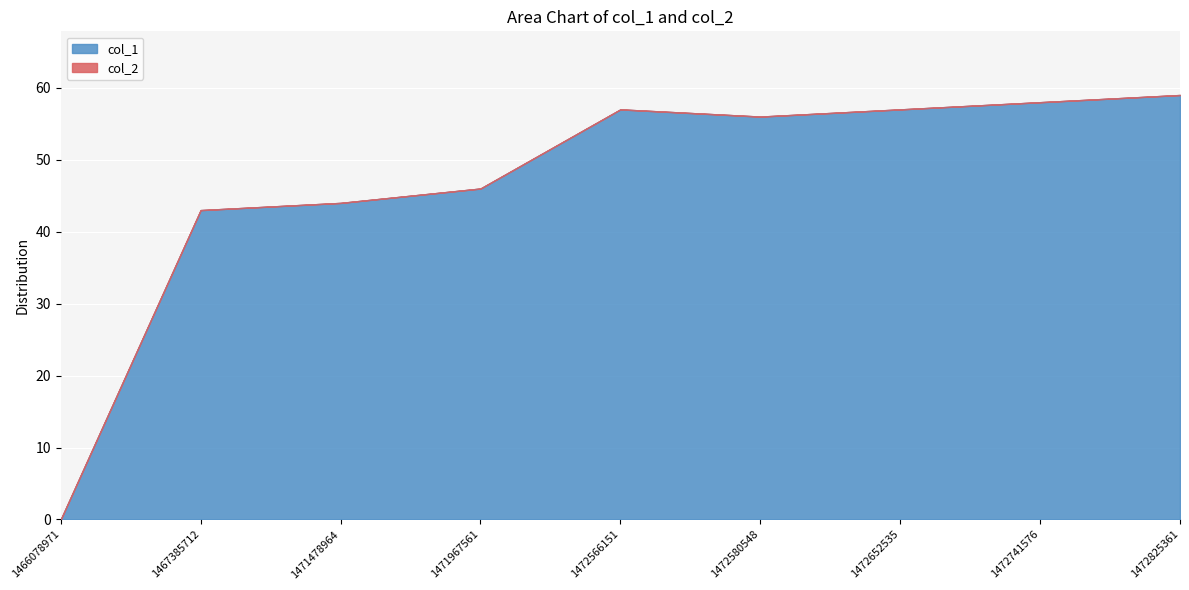

At 1471478964, list the series in order from smallest to largest.

col_2, col_1